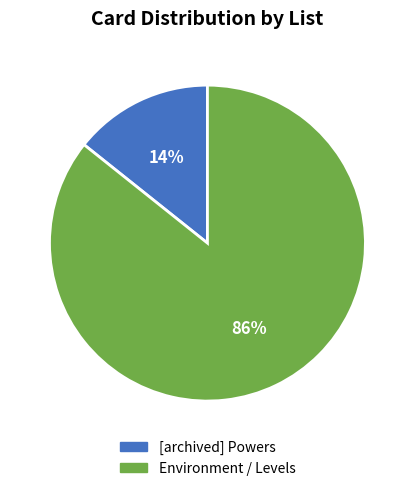

Do [archived] Powers and Environment / Levels together represent more than half of the pie?

Yes